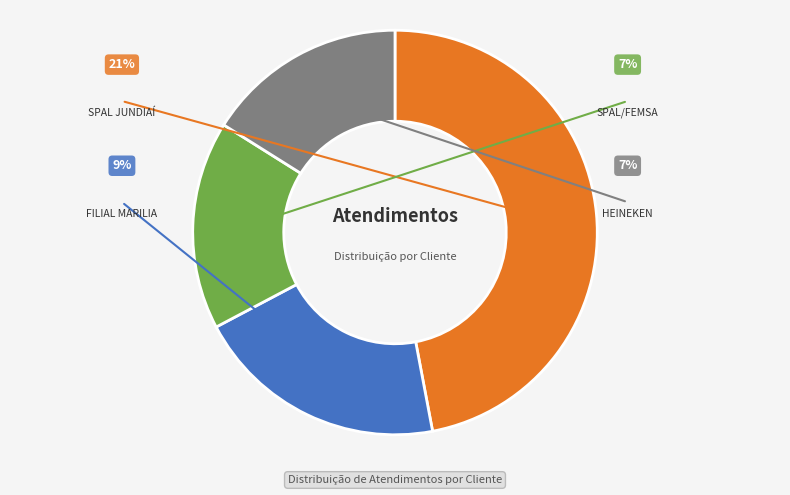

How many slices are in this pie chart?

4